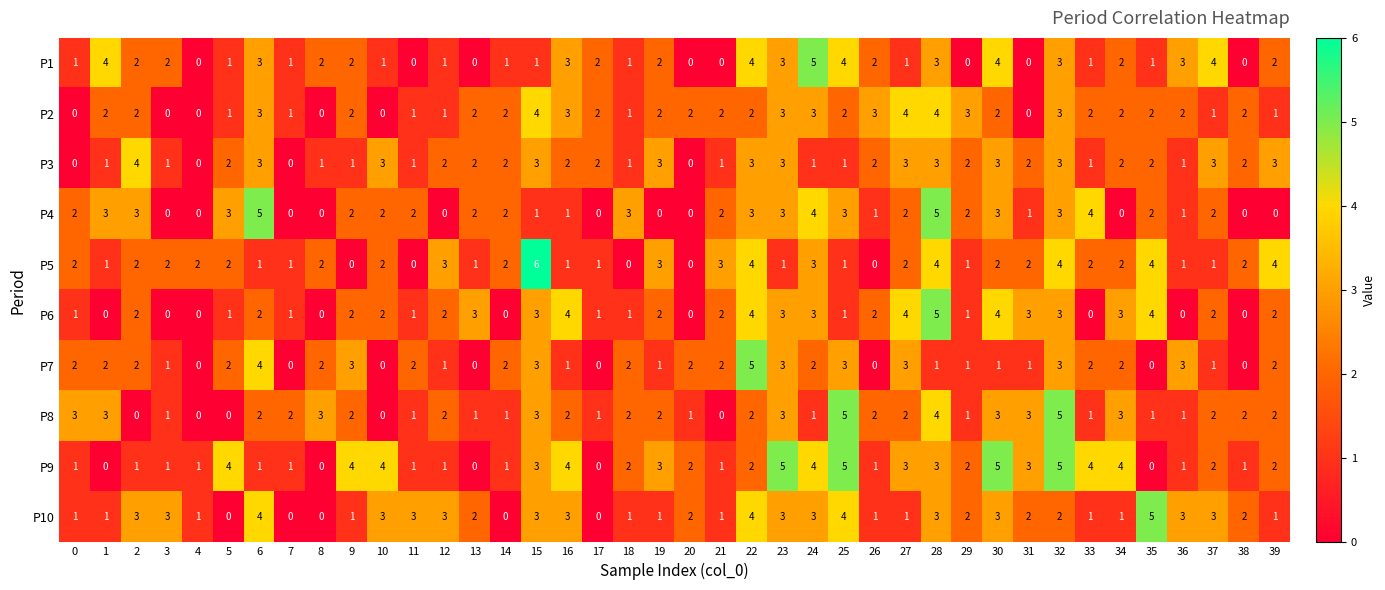

What is the maximum value shown in the chart?

6